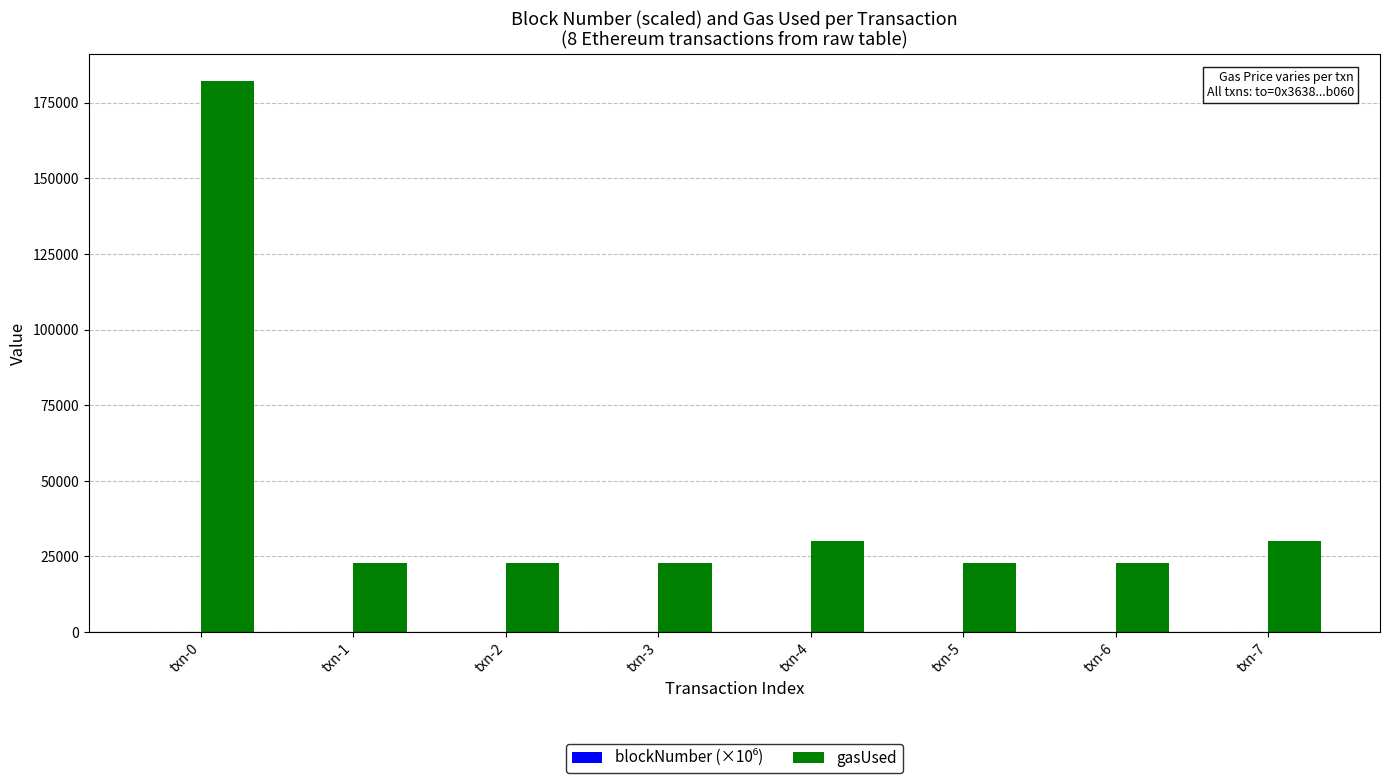

What is the sum of all gasUsed values?

356787.0